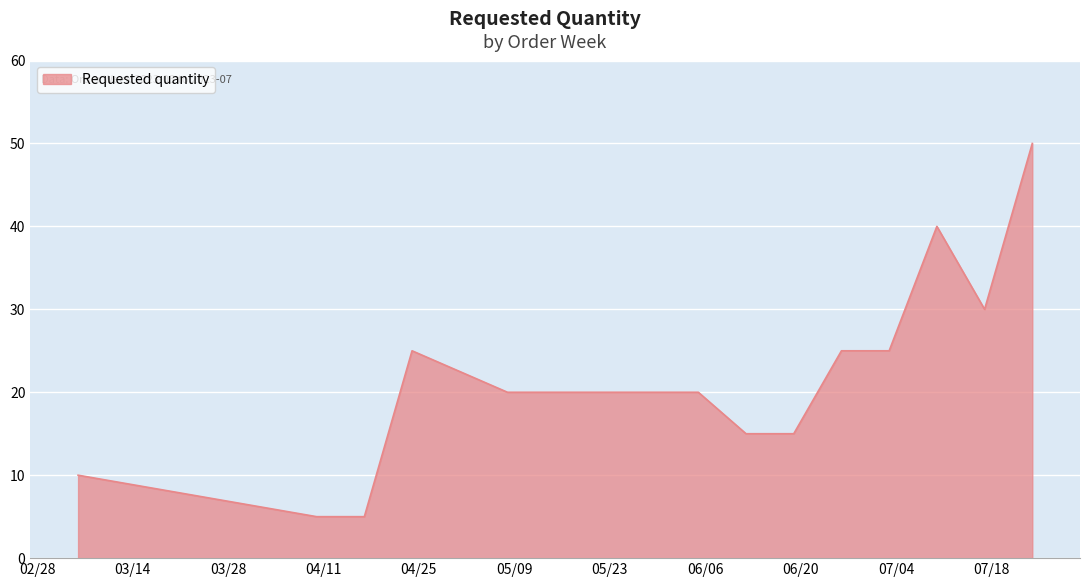

What is the maximum value shown in the chart?

50